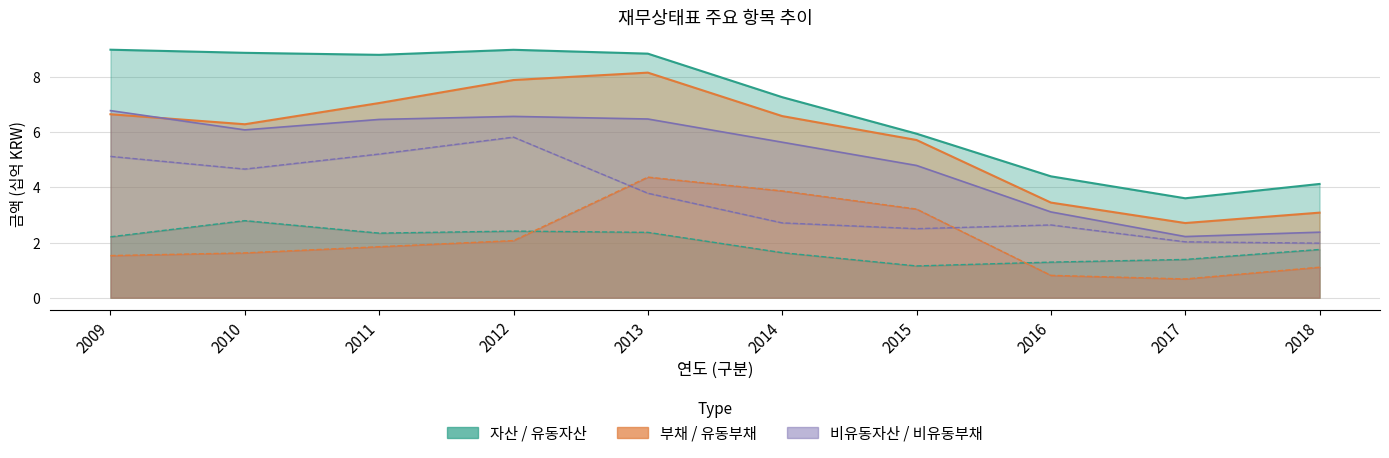

What is the maximum value for 유동부채?

4.4